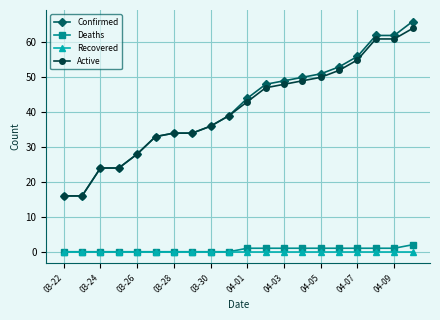

What is the lowest value of the Confirmed series?

16